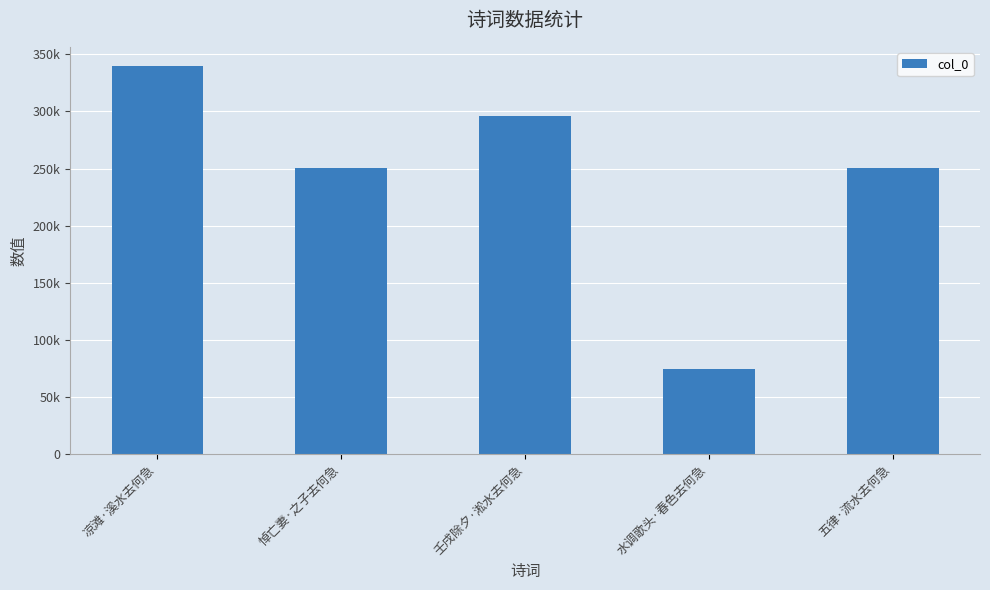

Which has a higher value, 壬戌除夕·淞水去何急 or 悼亡妻·之子去何急?

壬戌除夕·淞水去何急